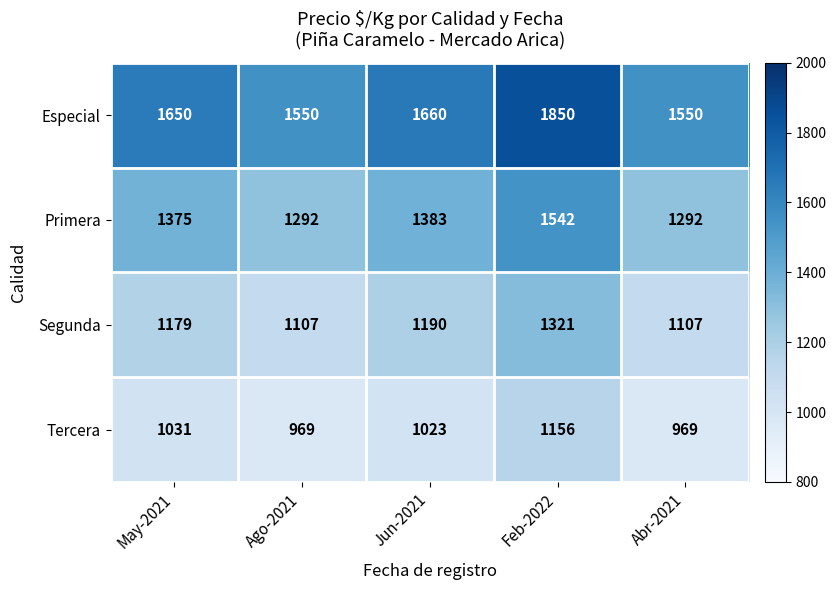

What is the sum of all Especial values?

8260